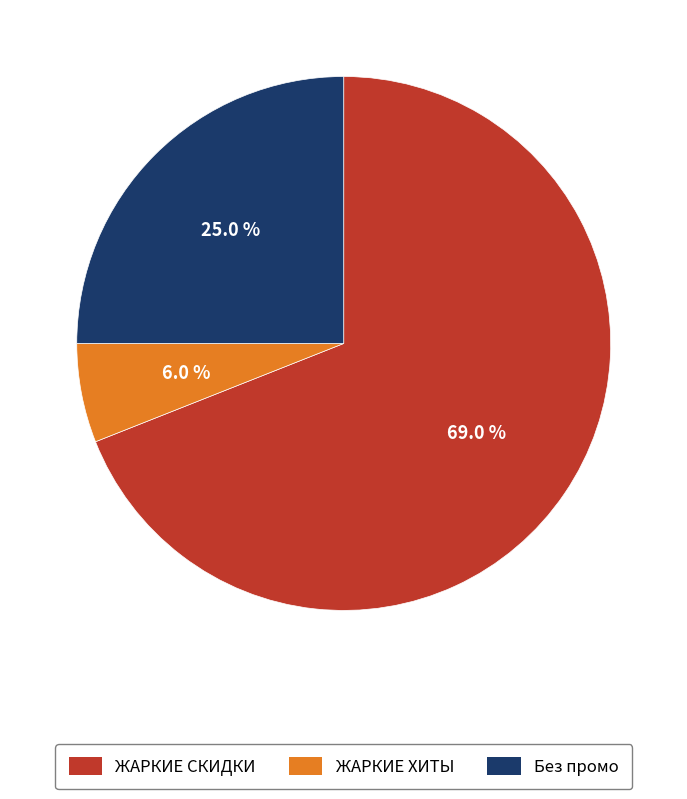

True or false: Без промо accounts for 25% of the total.

True